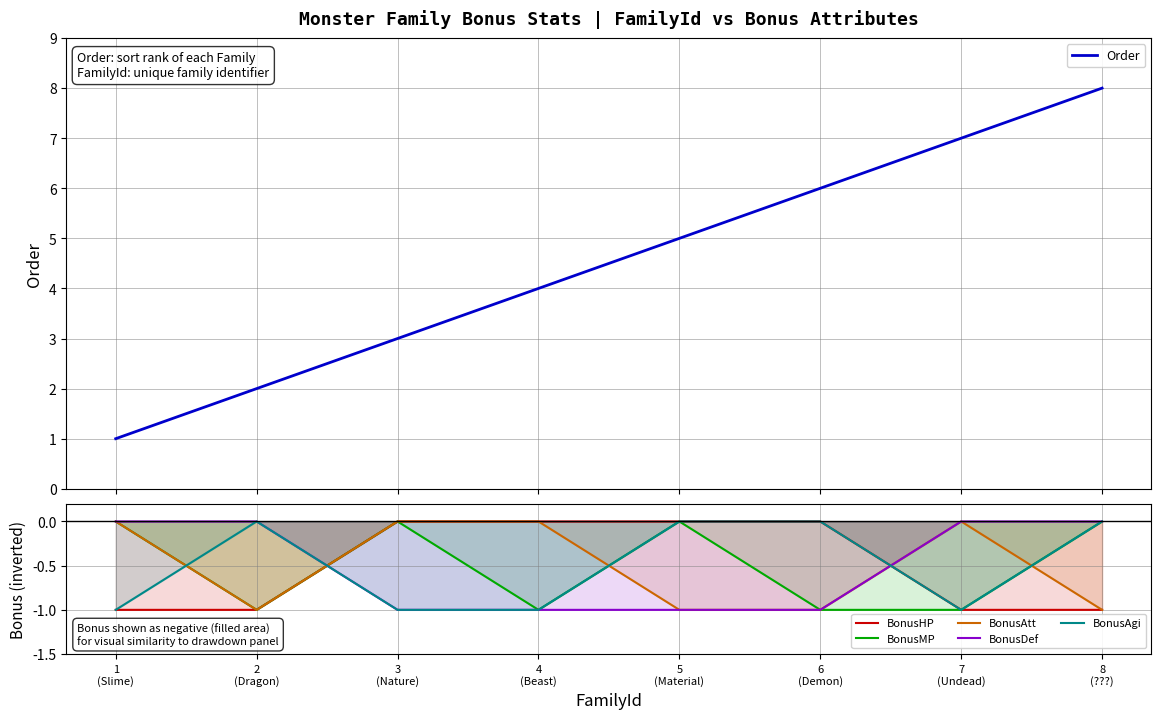

Which series changed the most between 4
(Beast) and 7
(Undead)?

Order